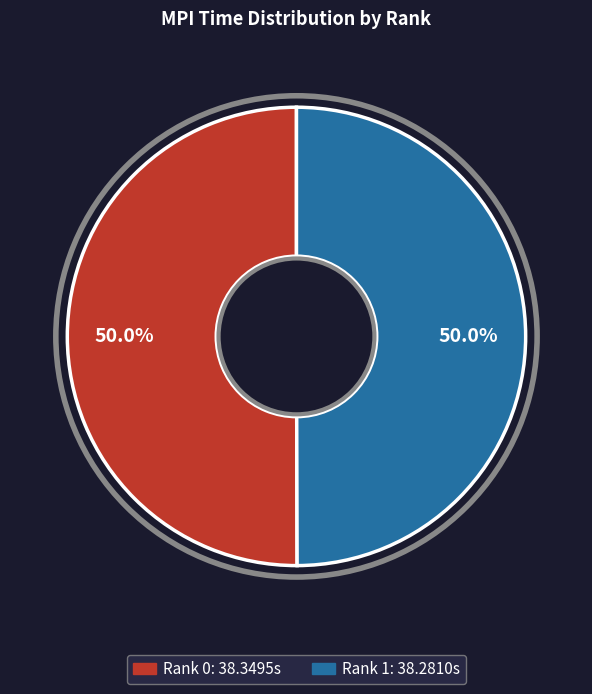

What is the total percentage of Rank 0 and Rank 1?

100.0%